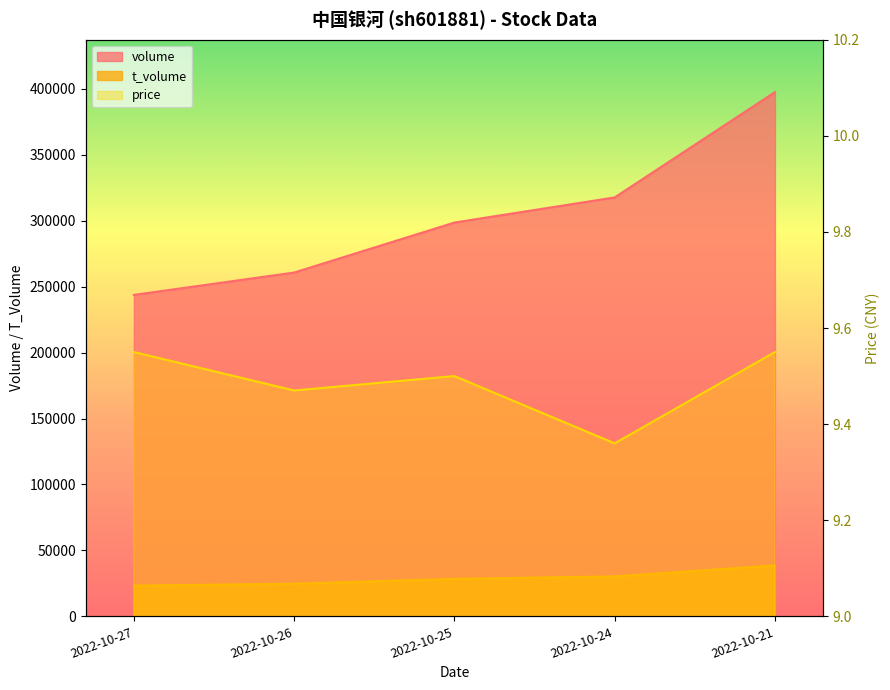

What is the value of the price point at the 4th from the left?

9.4